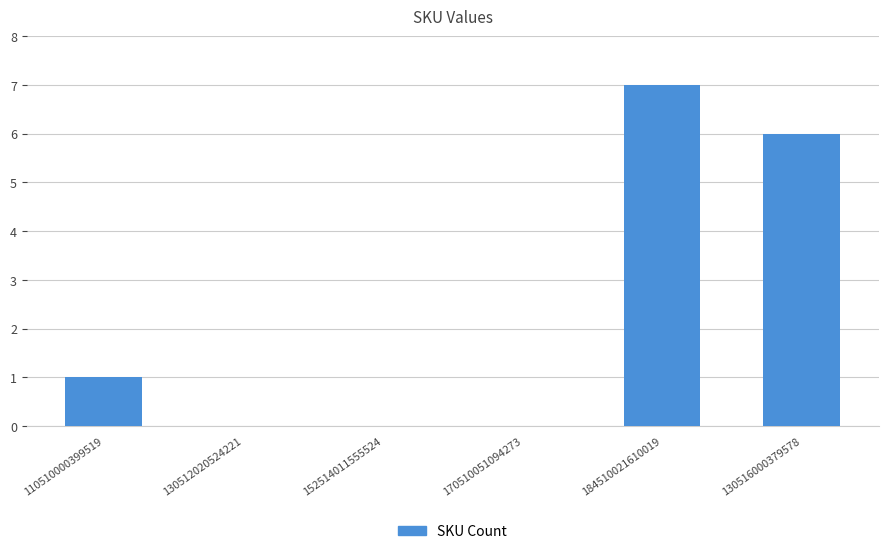

Reading left to right, extract all data points from this chart.

1	0	0	0	7	6